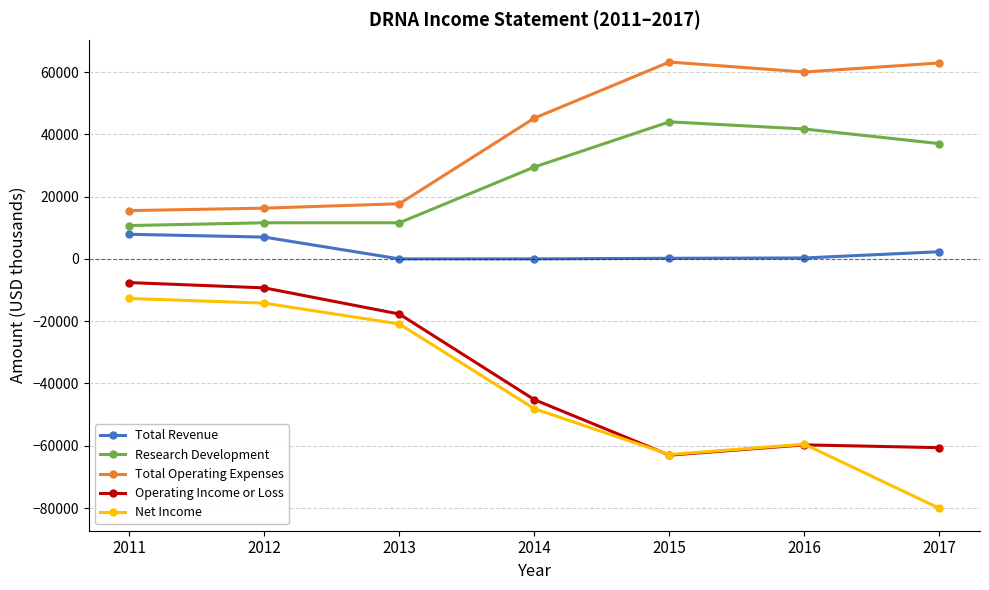

In Total Operating Expenses, how many points are lower than both neighbors (excluding endpoints)?

1